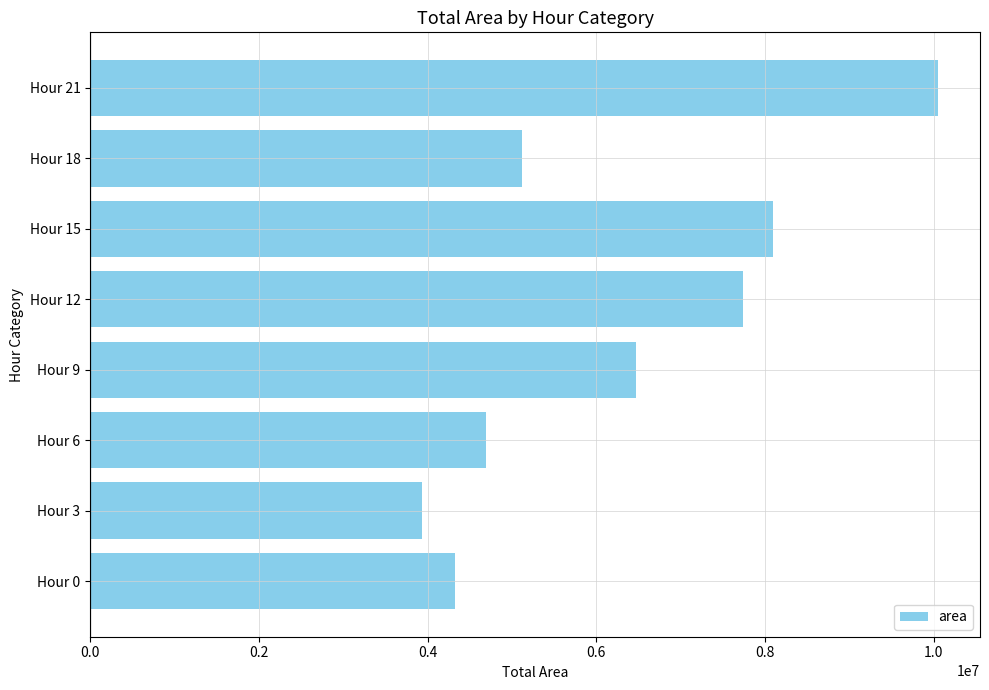

At which category does the chart reach its minimum across all series?

Hour 3